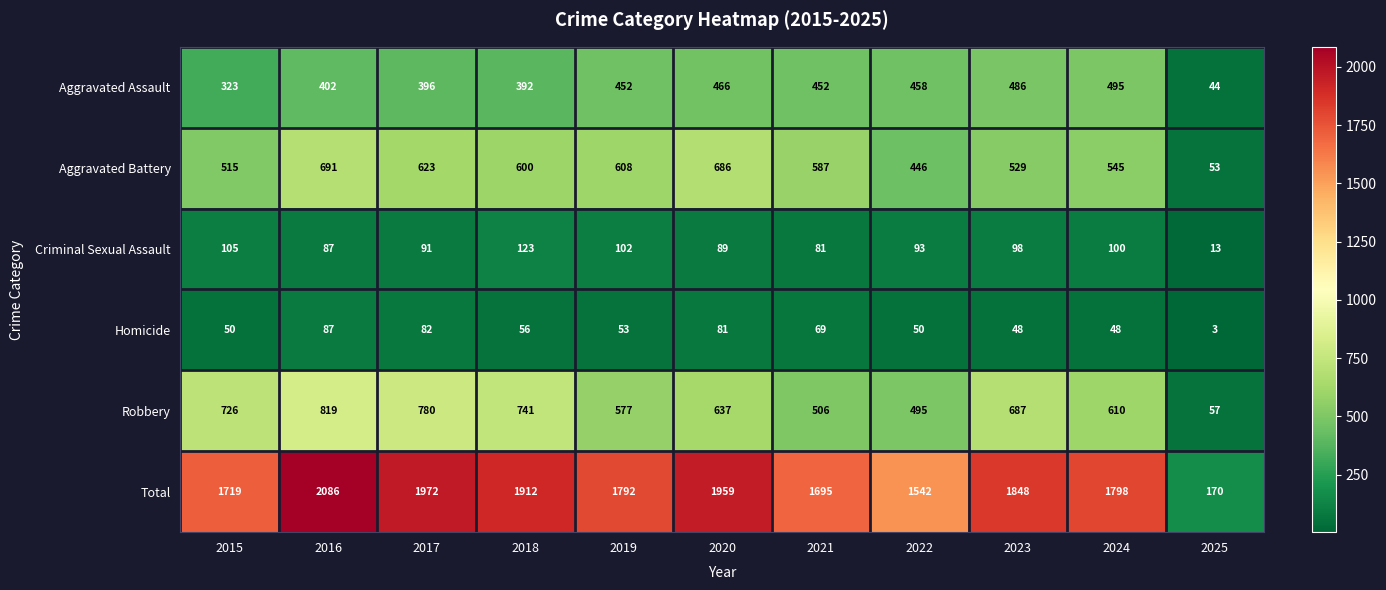

At which category is the sum across all series the highest?

2016